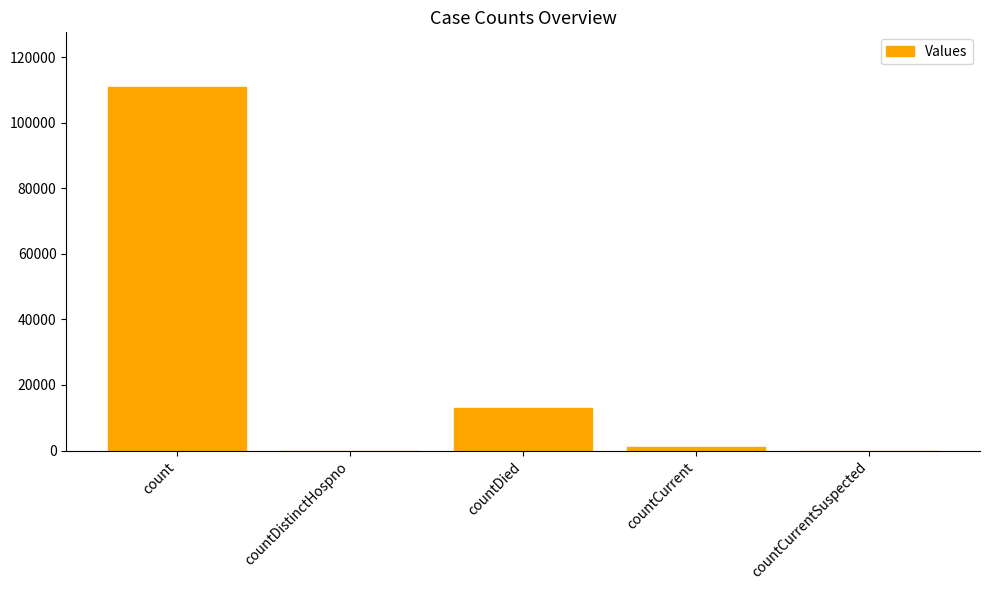

Are the bars horizontal?

No